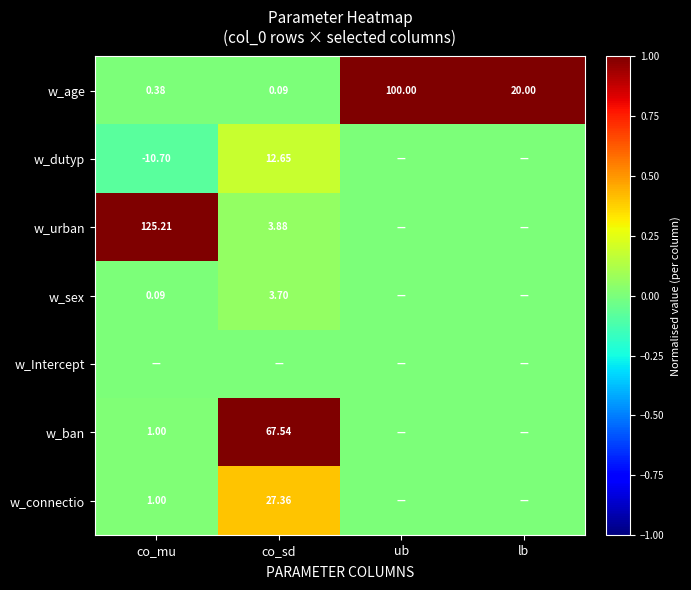

Where is w_age nearest to the value 50?

lb